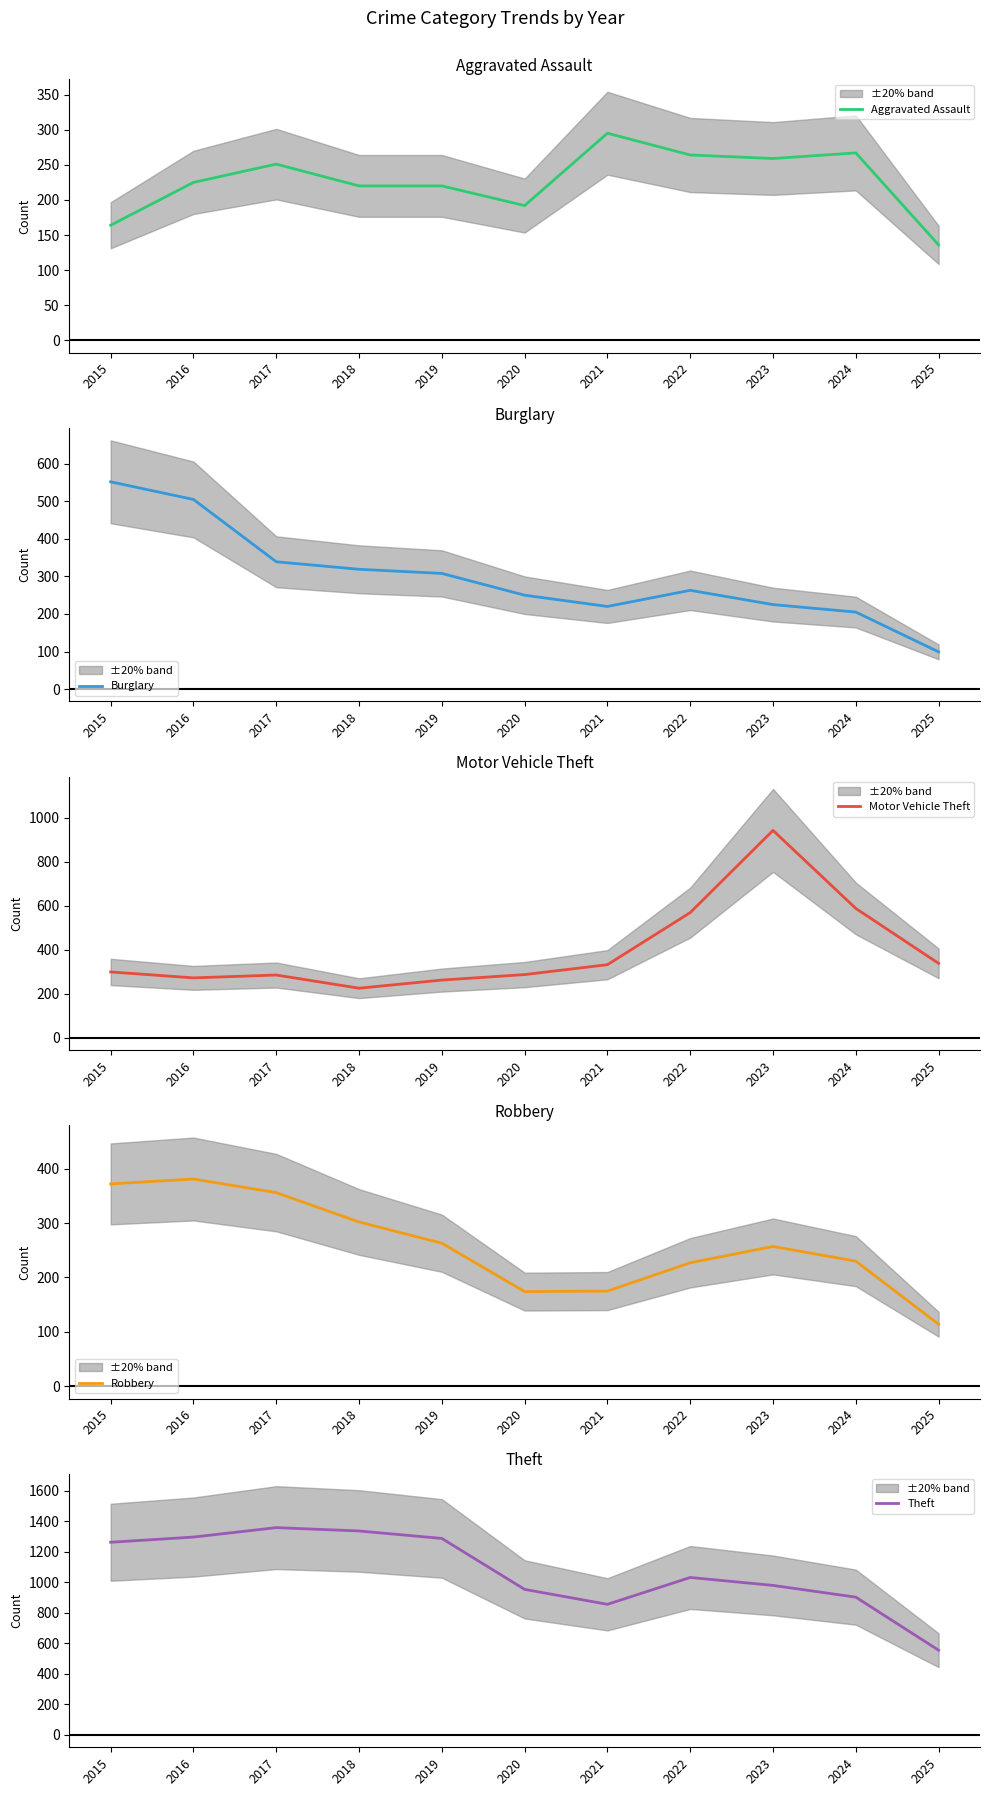

Which series has the largest total across all categories?

Theft